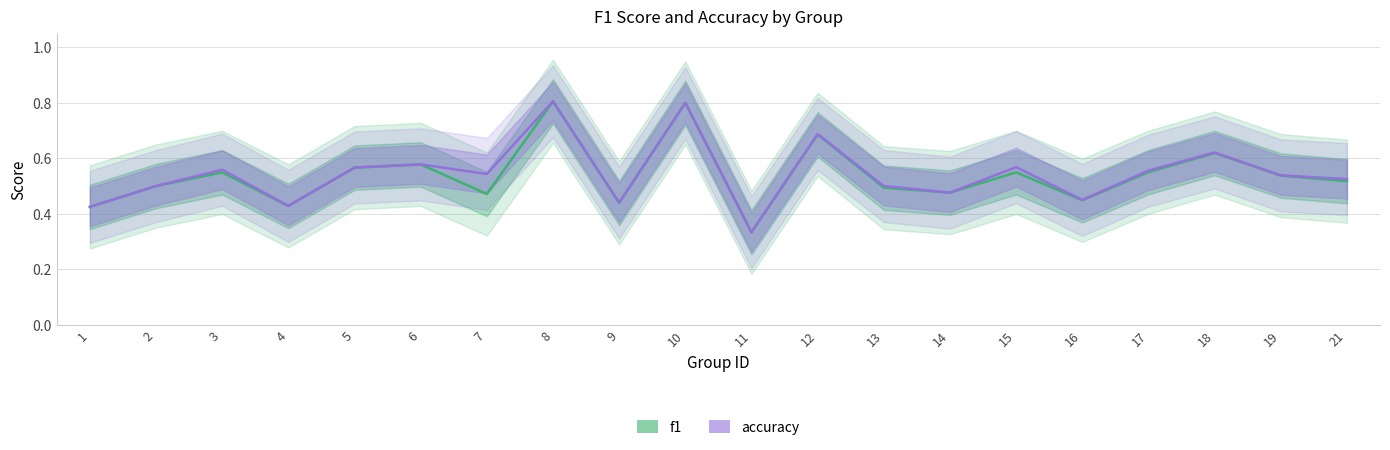

True or false: accuracy and f1 cross at least once.

False